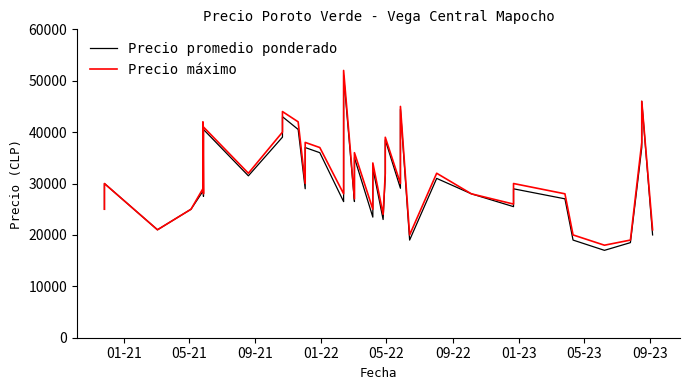

Reading right to left, list all the values displayed in this chart.

Precio promedio ponderado: 20000	46000	37000	18500	17000	19000	27023	28971	25500	28000	31000	19000	44435	29077	38488	31508	23000	33000	23465	35023	26508	26494	51000	26485	26481	36000	37000	28984	40525	43000	39023	31500	40524	27500	41000	28500	25000	21000	30000	25000
Precio máximo: 21000	46000	38000	19000	18000	20000	28000	30000	26000	28000	32000	20000	45000	30000	39000	32000	24000	34000	25000	36000	27000	27000	52000	28000	28000	37000	38000	30000	42000	44000	40000	32000	41000	28000	42000	29000	25000	21000	30000	25000